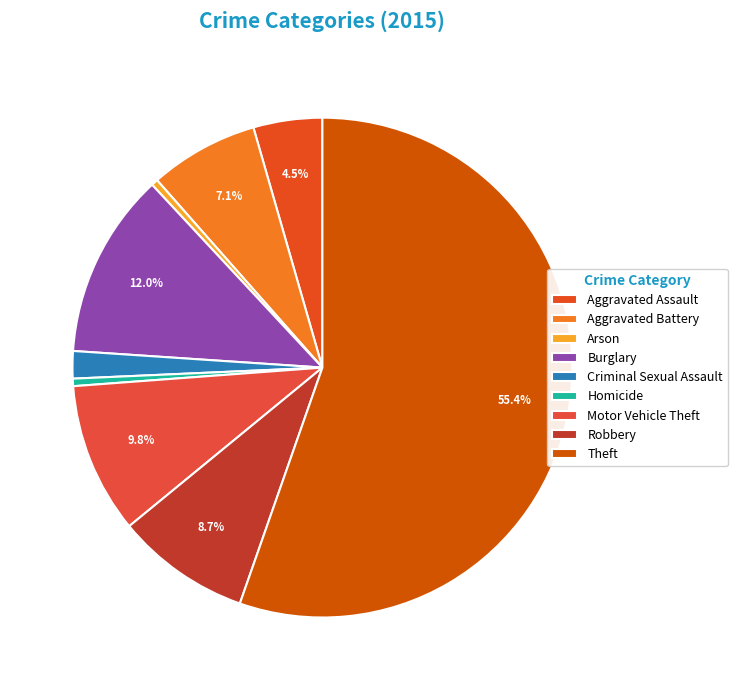

To the nearest percent, what is the average slice percentage?

11%